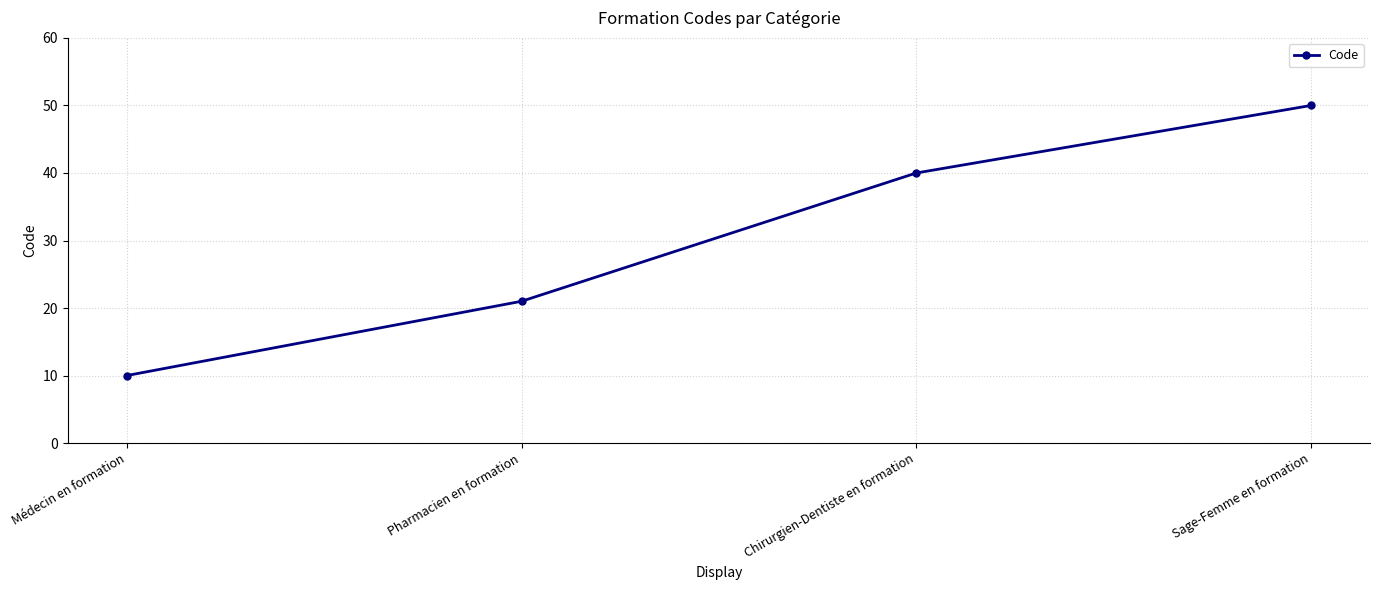

Does the chart display data point markers on the line(s)?

Yes